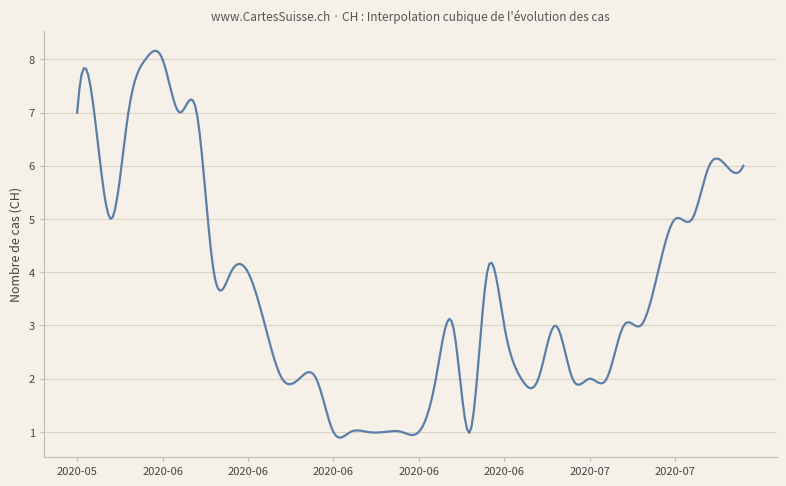

What is the sum of all values?

1085.8